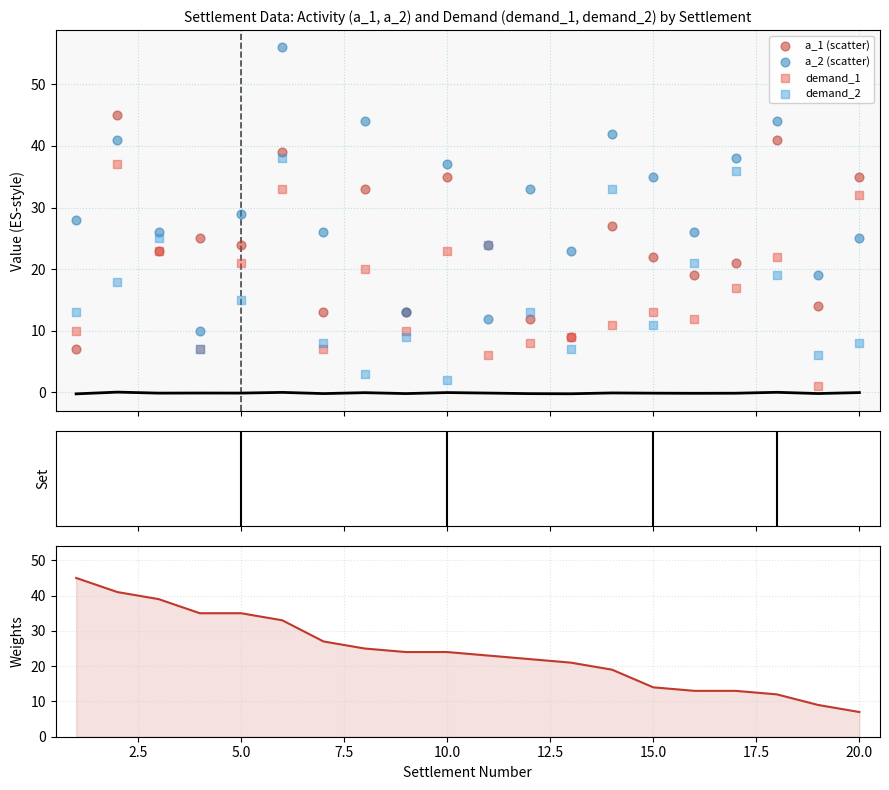

At how many categories does at least one series exceed 8?

20